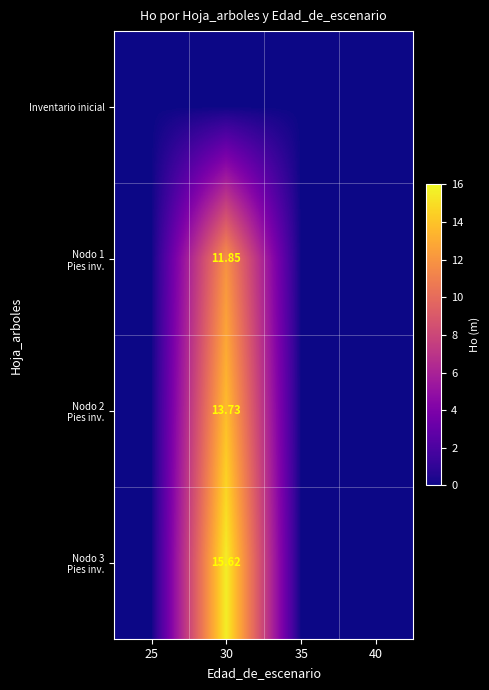

Which series has the widest spread of values?

Nodo 3 Pies inv.